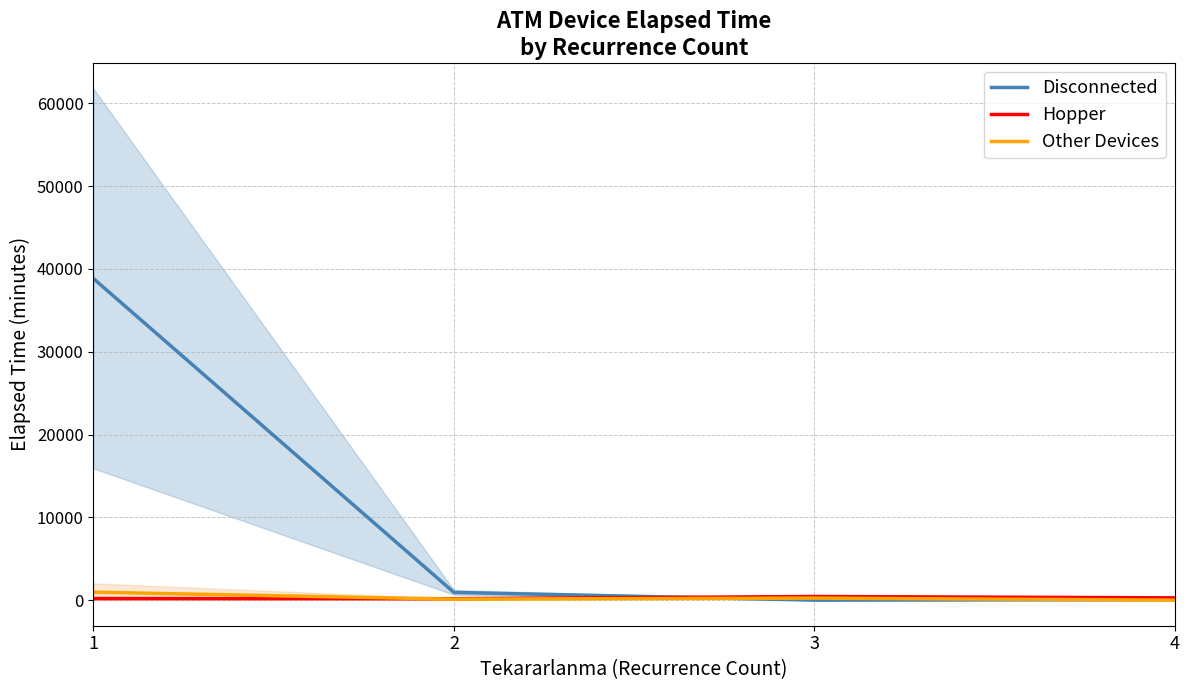

What is the approximate value of Disconnected at 4?

60.0